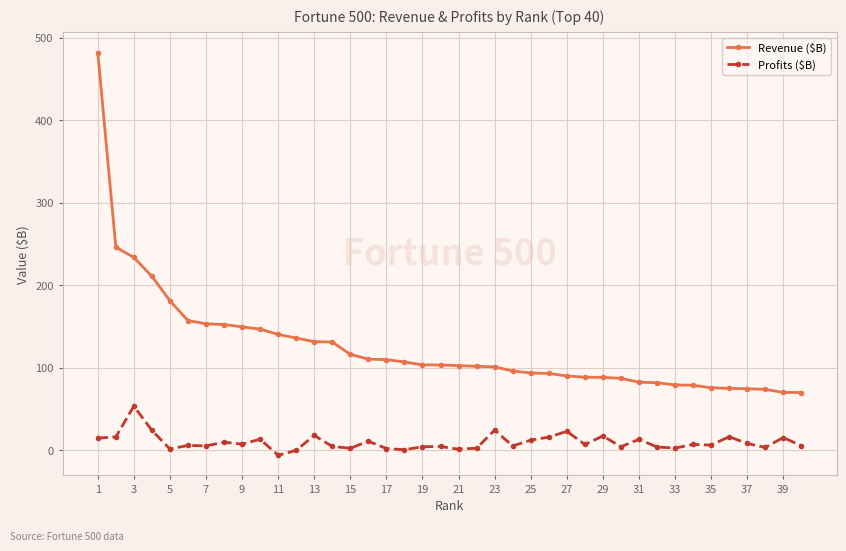

What is the value of the Revenue ($B) point at the 39th from the left?

70.1